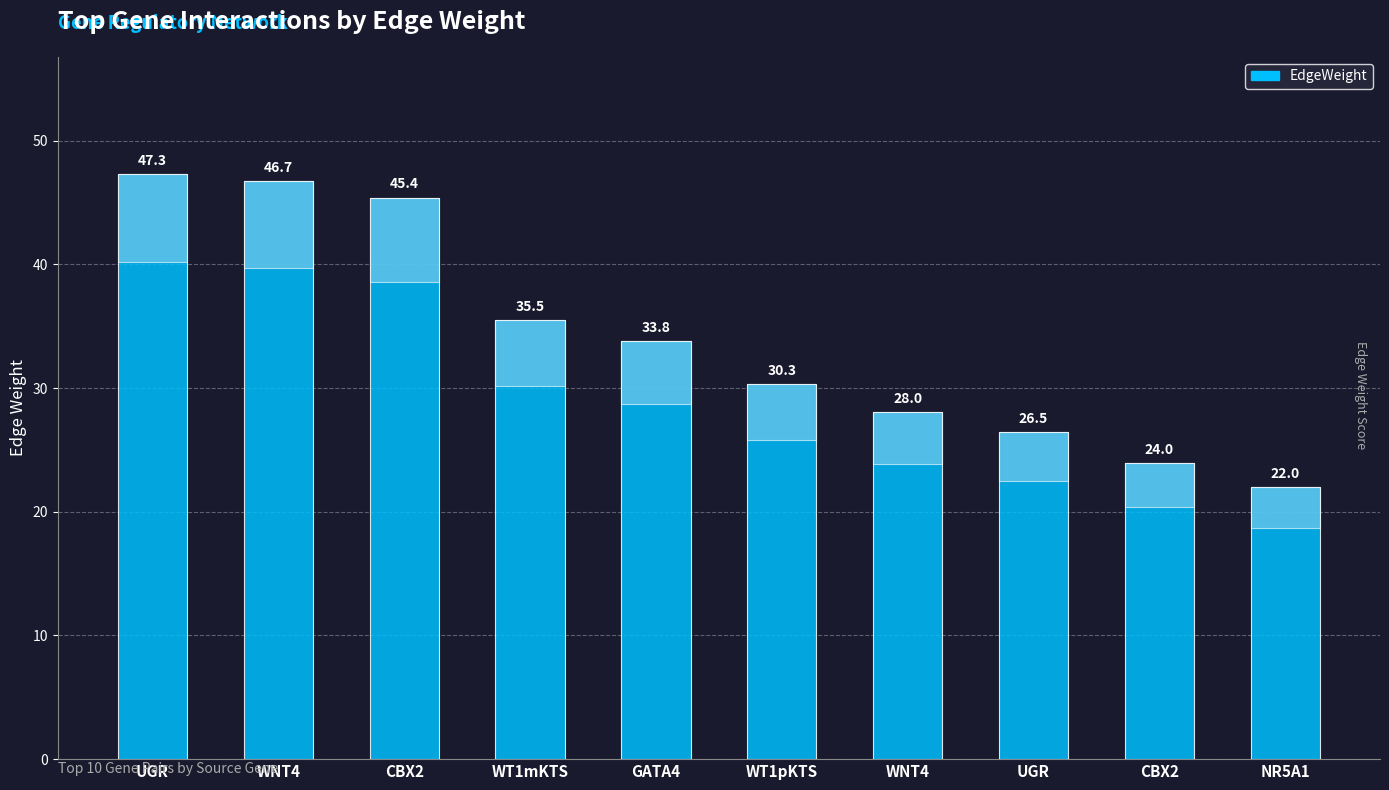

What is the difference between the maximum and second lowest values?

23.4